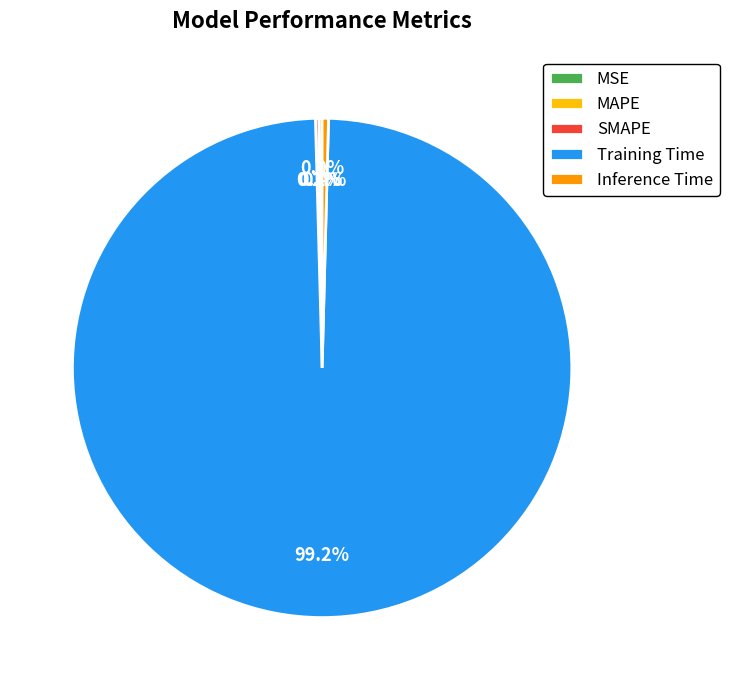

Is there any slice that represents more than half of the pie?

Yes